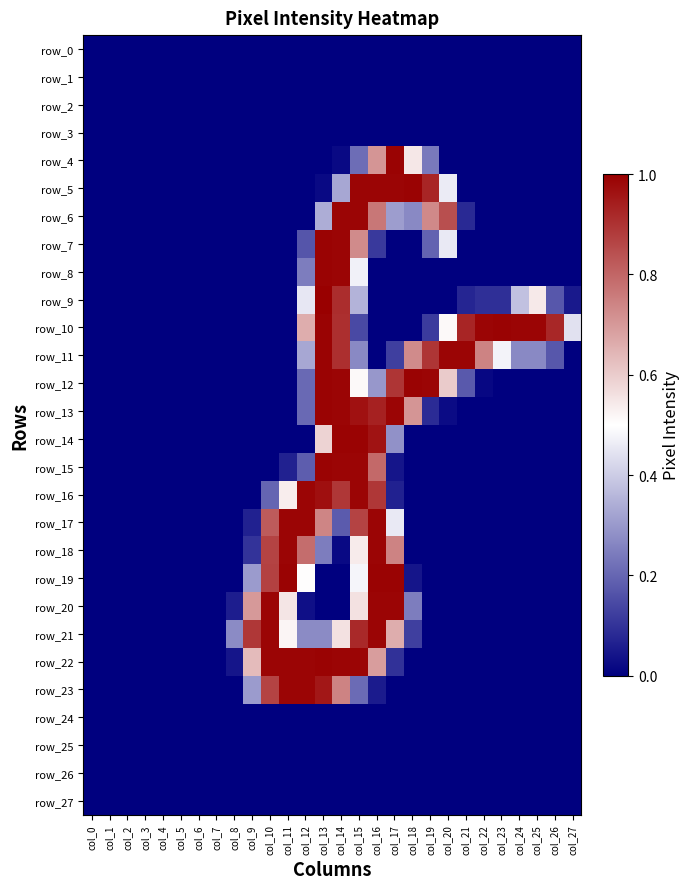

Rank the categories by row_15 value from lowest to highest.

col_0, col_1, col_2, col_3, col_4, col_5, col_6, col_7, col_8, col_9, col_10, col_18, col_19, col_20, col_21, col_22, col_23, col_24, col_25, col_26, col_27, col_17, col_11, col_12, col_16, col_14, col_15, col_13